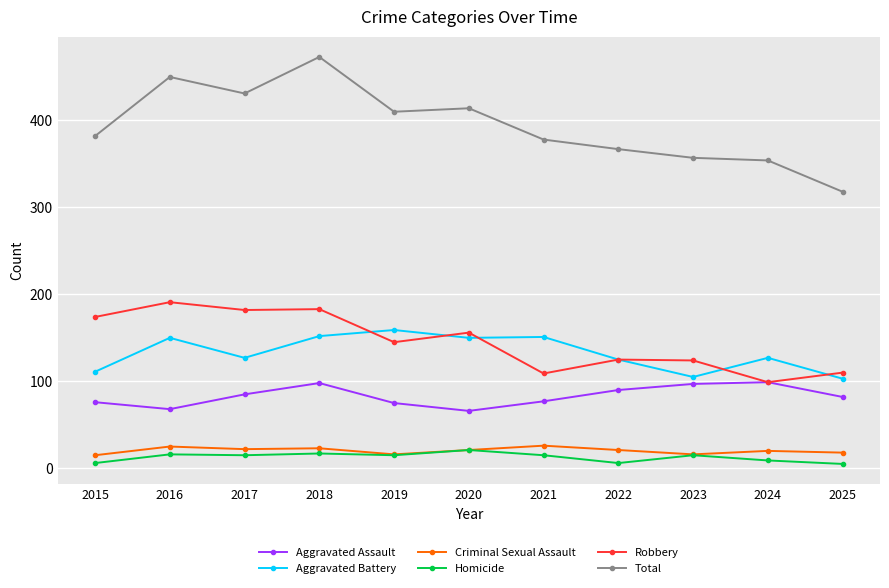

At how many categories does at least one series exceed 28?

11